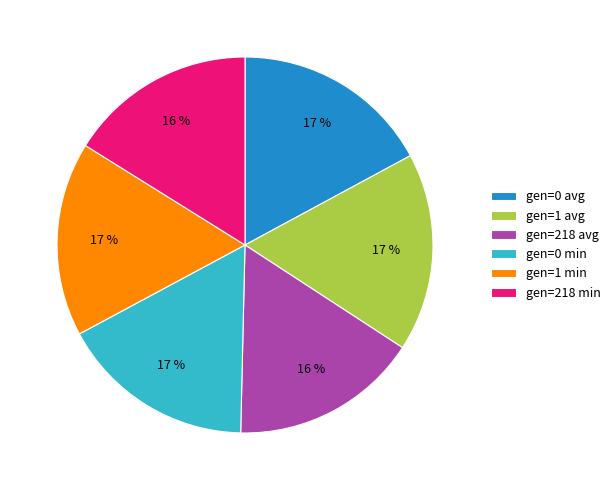

Combined, do gen=0 min and gen=0 avg account for over 50%?

No